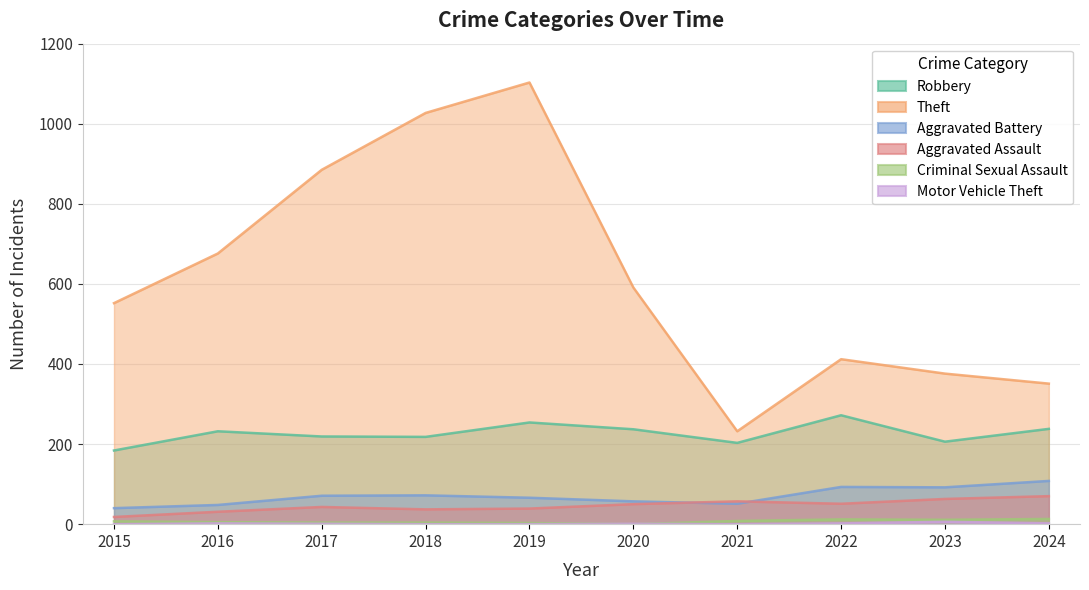

True or false: Aggravated Battery and Theft cross at least once.

False